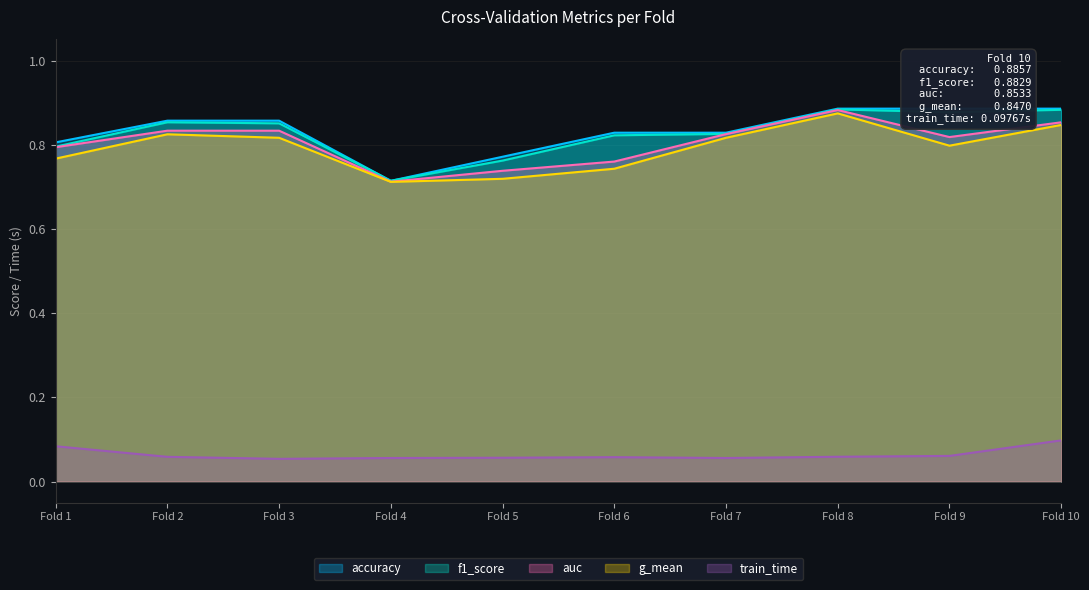

Is the value of g_mean at Fold 3 greater than the value of f1_score at Fold 8?

No